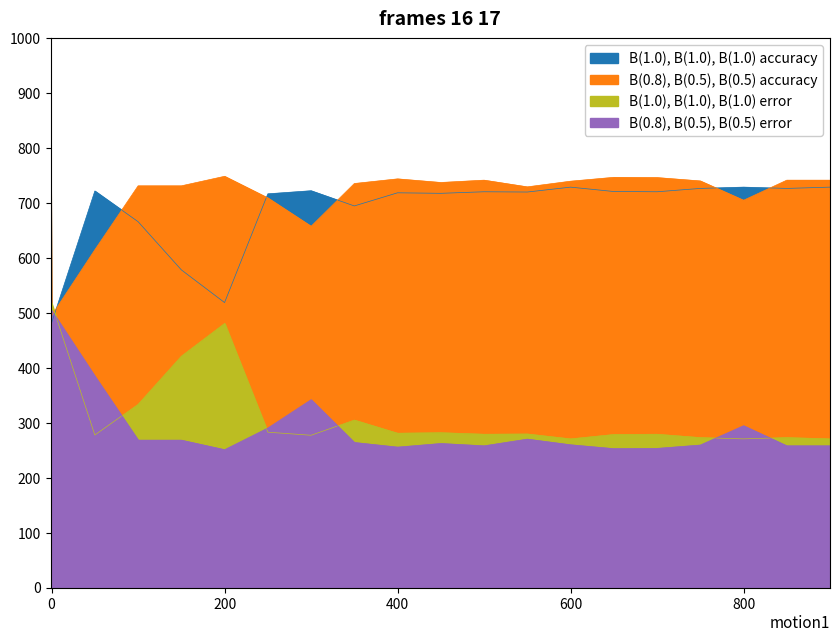

What are all the series names shown in the legend?

B(1.0), B(1.0), B(1.0) accuracy, B(0.8), B(0.5), B(0.5) accuracy, B(1.0), B(1.0), B(1.0) error, B(0.8), B(0.5), B(0.5) error